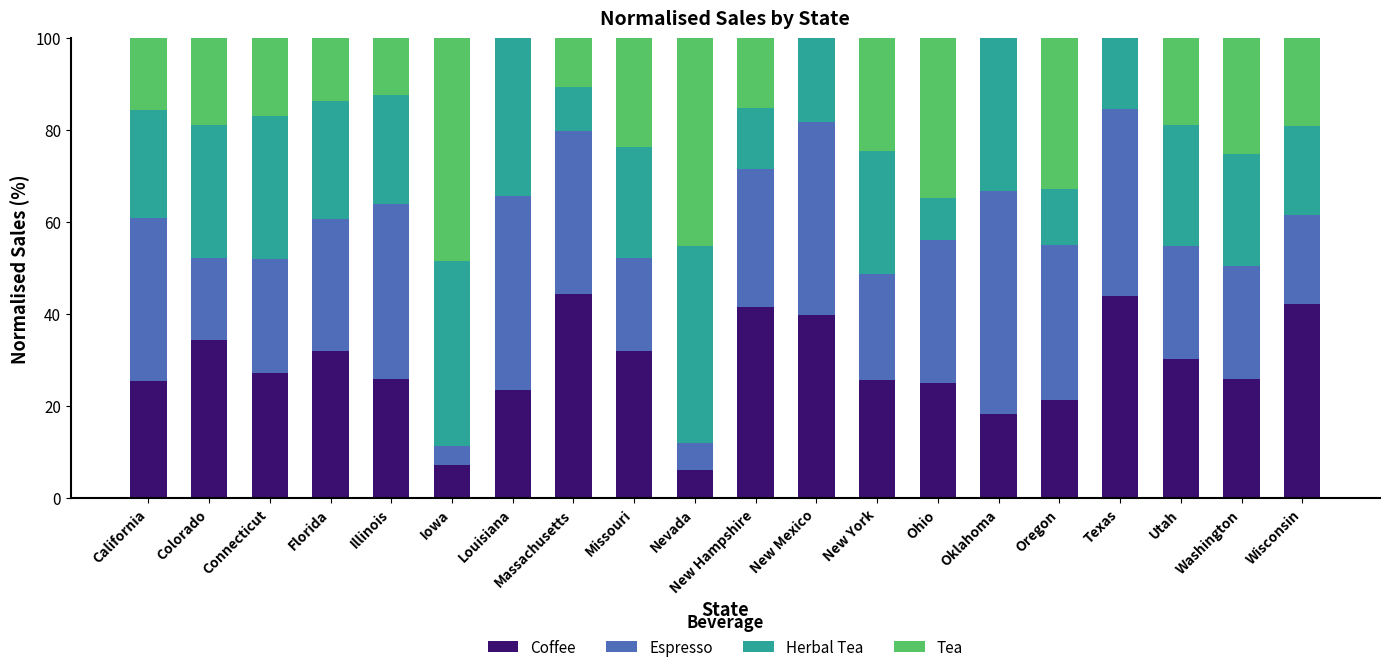

What are all the series names shown in the legend?

Coffee, Espresso, Herbal Tea, Tea